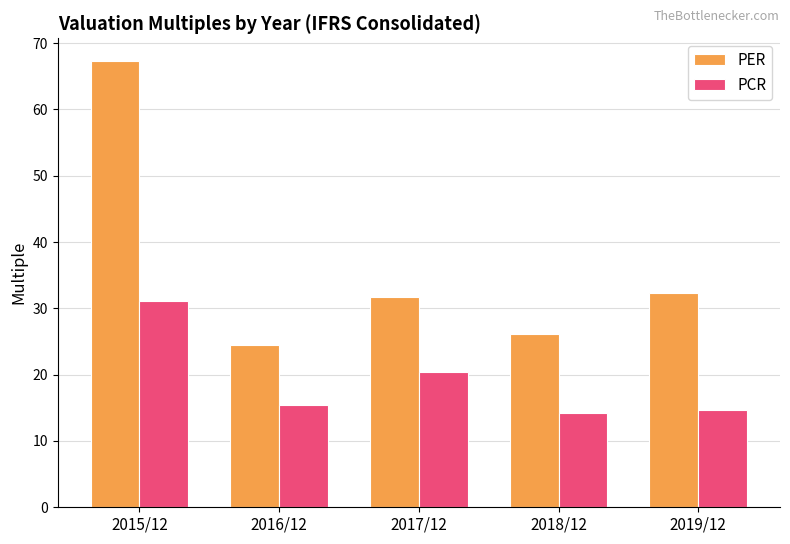

What is the difference between the maximum and minimum values in the PER series?

42.9